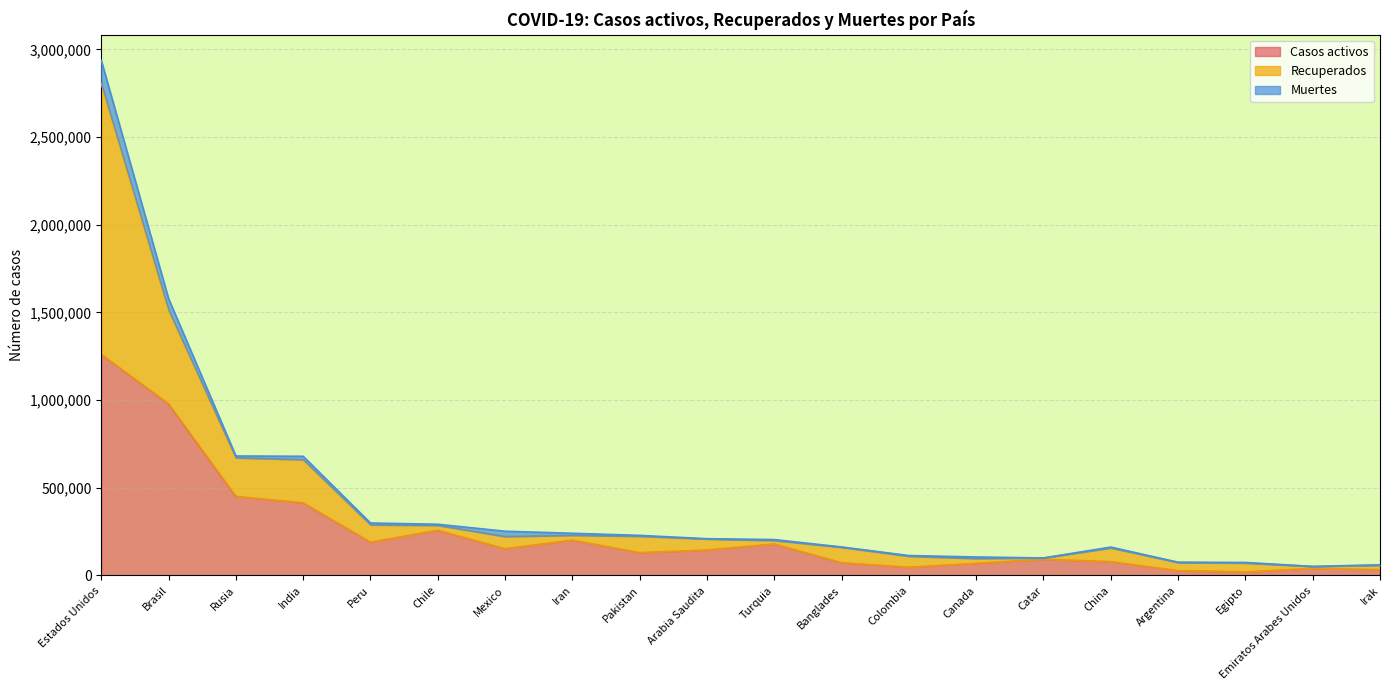

True or false: Recuperados and Muertes cross at least once.

False